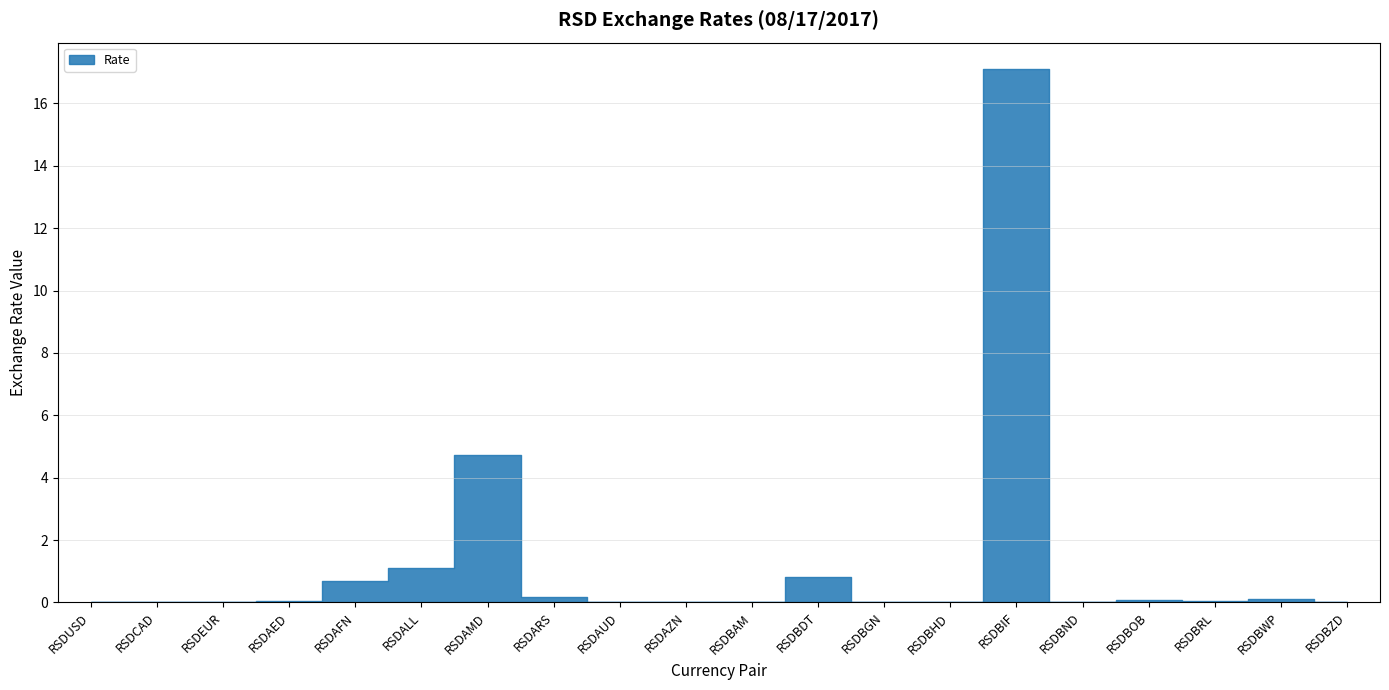

Rank the categories by value from highest to lowest.

RSDBIF, RSDAMD, RSDALL, RSDBDT, RSDAFN, RSDARS, RSDBWP, RSDBOB, RSDAED, RSDBRL, RSDBZD, RSDAZN, RSDBAM, RSDBGN, RSDBND, RSDCAD, RSDAUD, RSDUSD, RSDEUR, RSDBHD